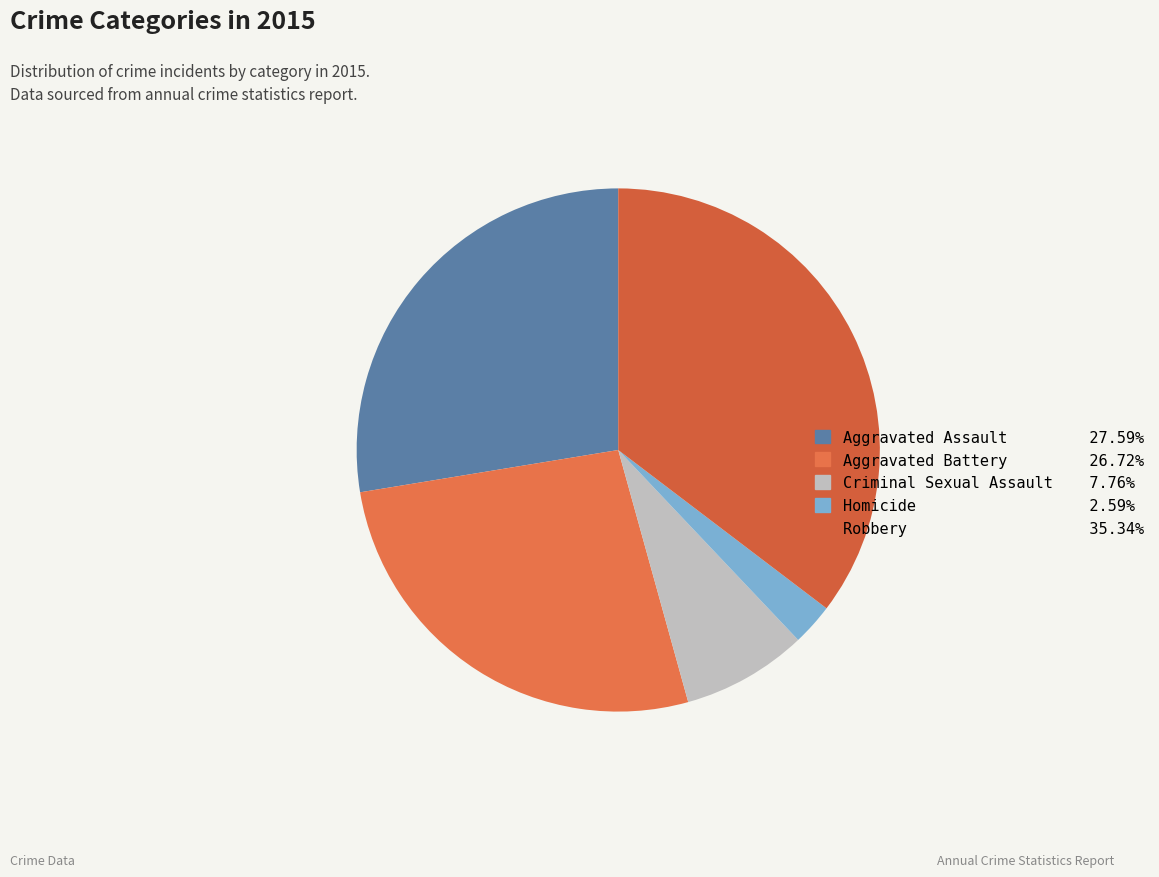

How many segments does this pie chart have?

5